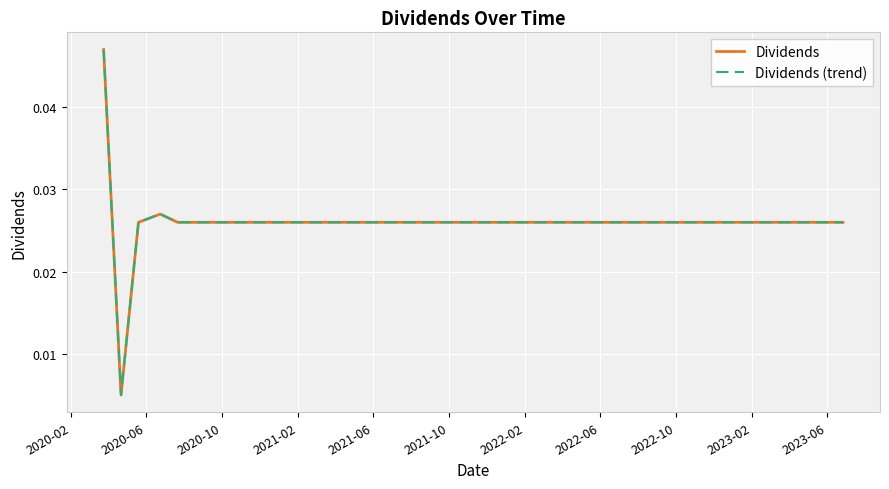

What is the label of the 39th point from the right?

2020-06